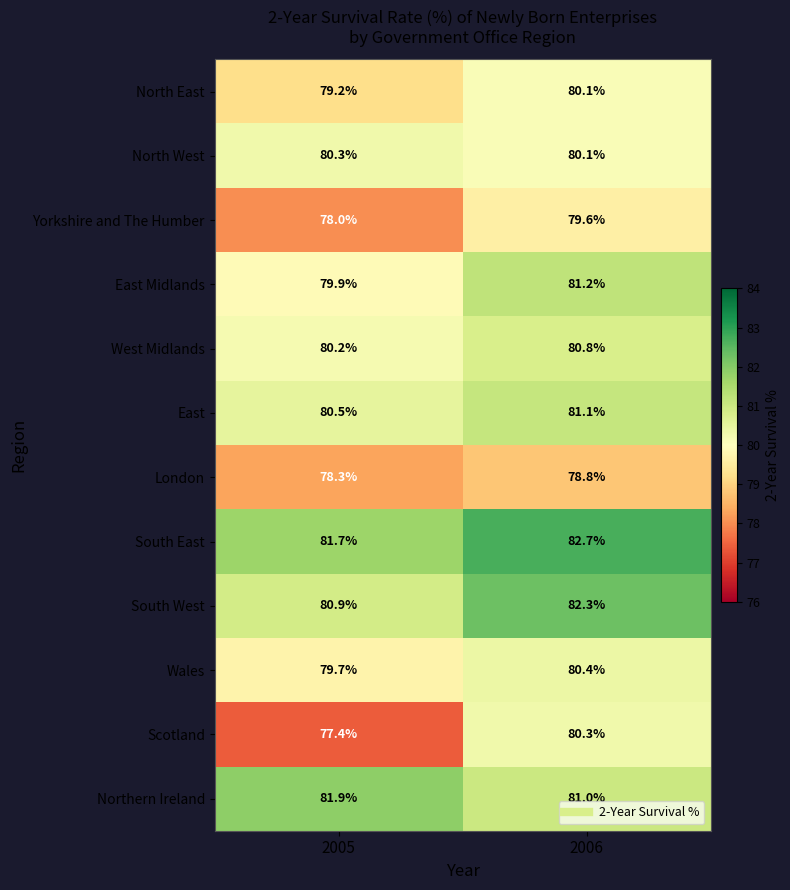

At how many categories does at least one series exceed 82?

1